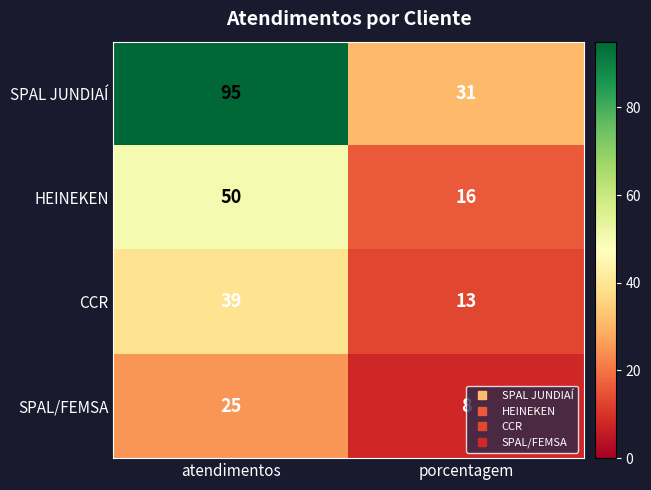

At which category is the sum across all series the highest?

atendimentos